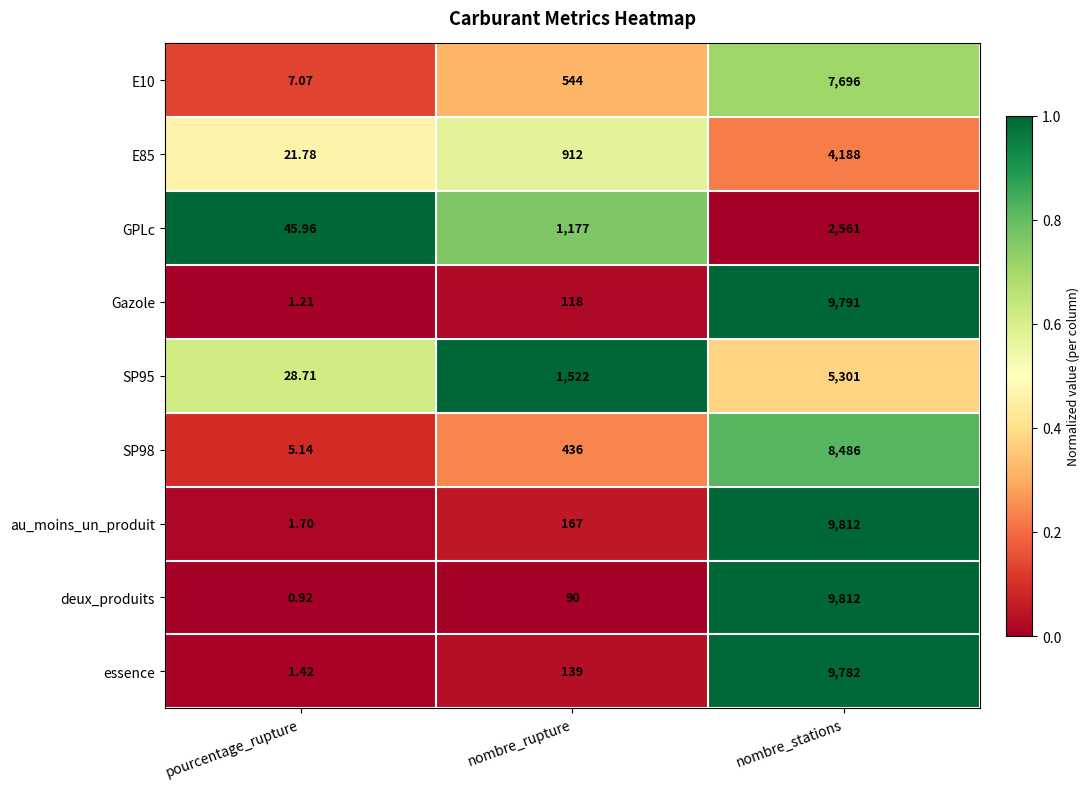

Which series has the largest total across all categories?

au_moins_un_produit